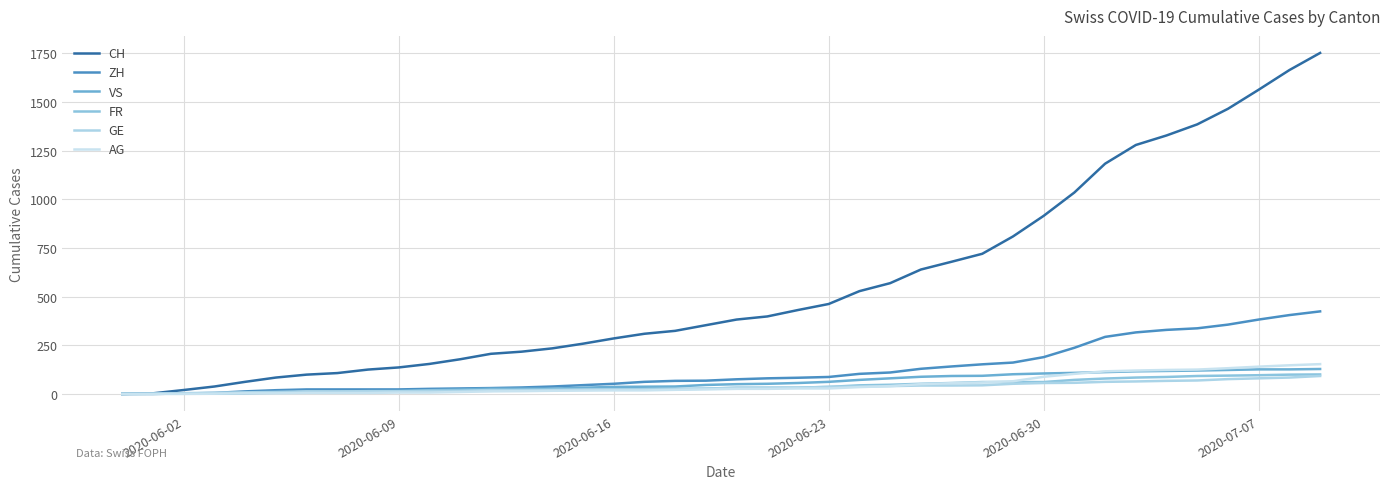

What is the sum of all VS values?

2300